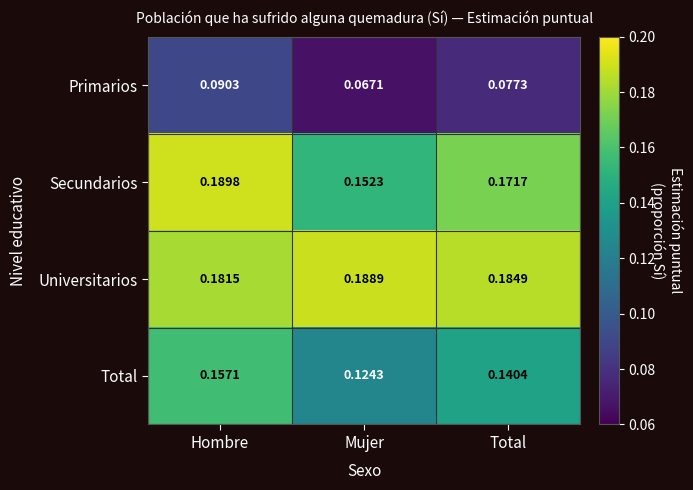

Rank the series at Hombre from lowest to highest value.

Primarios, Total, Universitarios, Secundarios